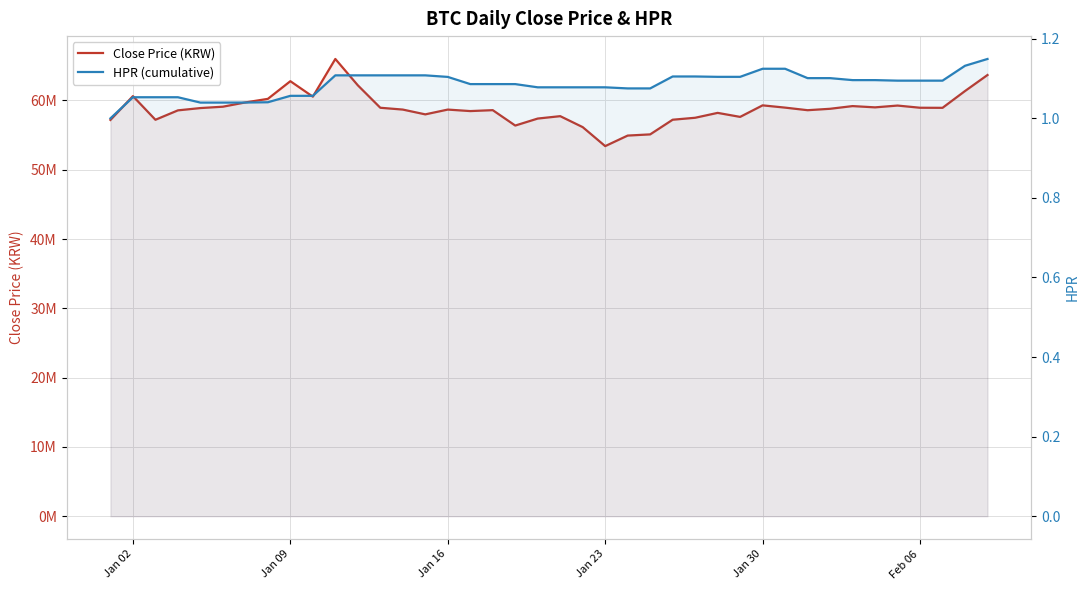

What is the highest value of the Close Price (KRW) series?

65992000.0